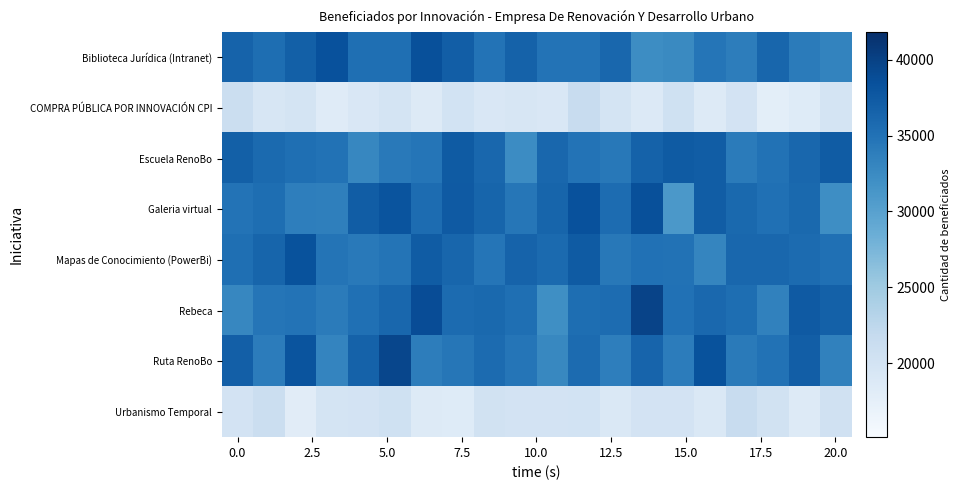

Count the number of data series in this chart.

8